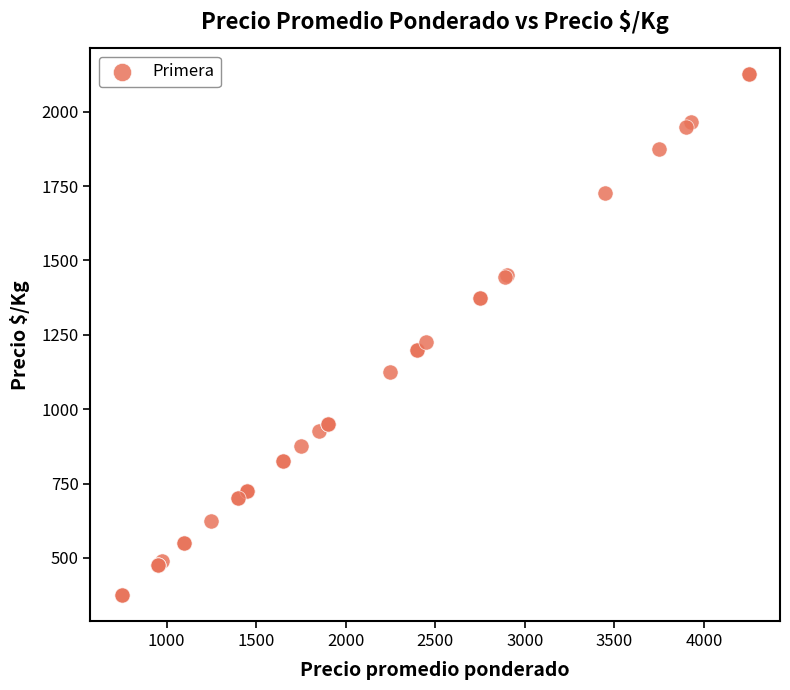

What Y value in the scatter plot is closest to 1250?

1225